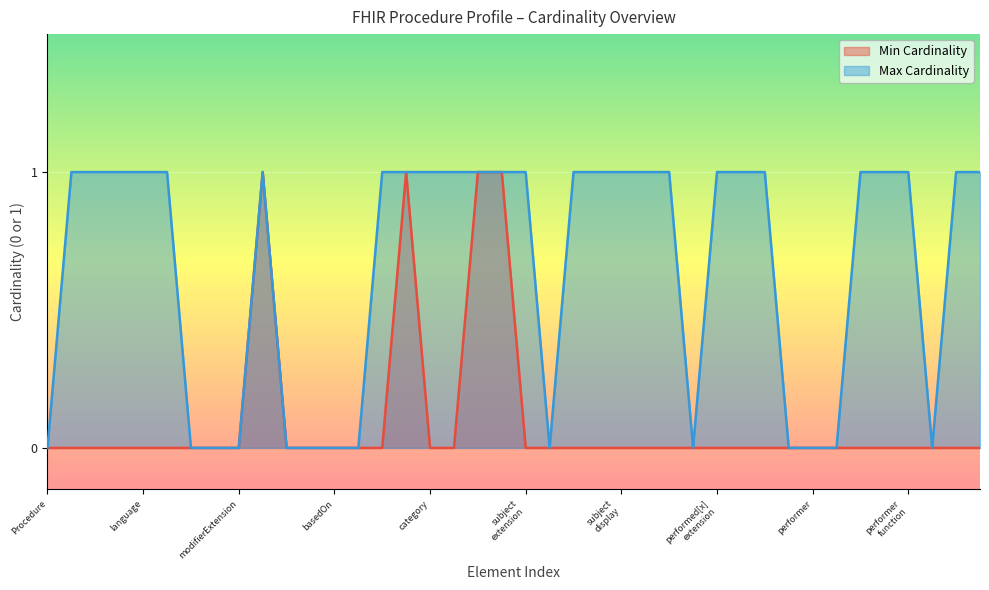

Which series has the largest total across all categories?

Max Cardinality